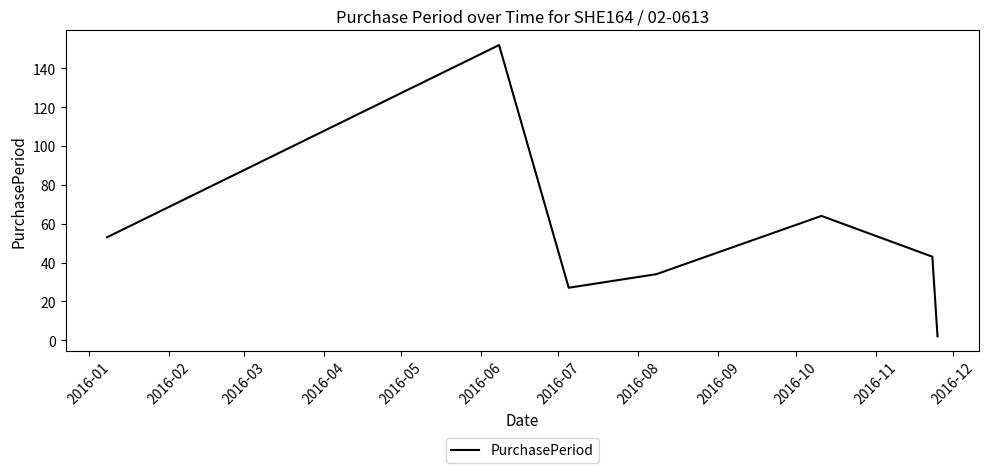

How many interior local peaks (higher than both neighbors) does the data have?

2